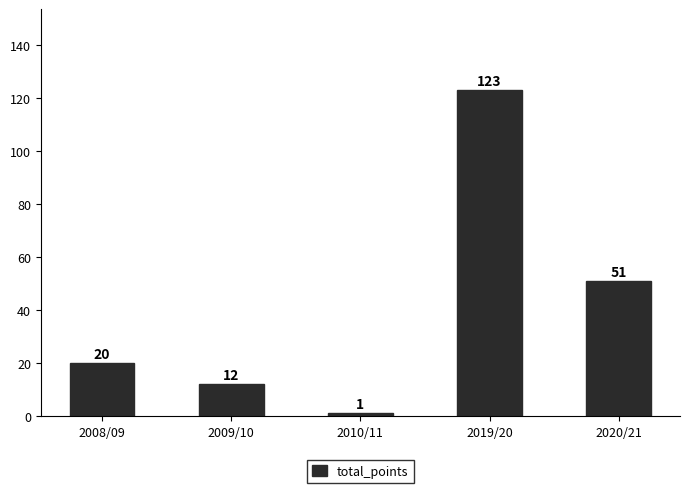

List the labels in order of value, smallest first.

2010/11, 2009/10, 2008/09, 2020/21, 2019/20